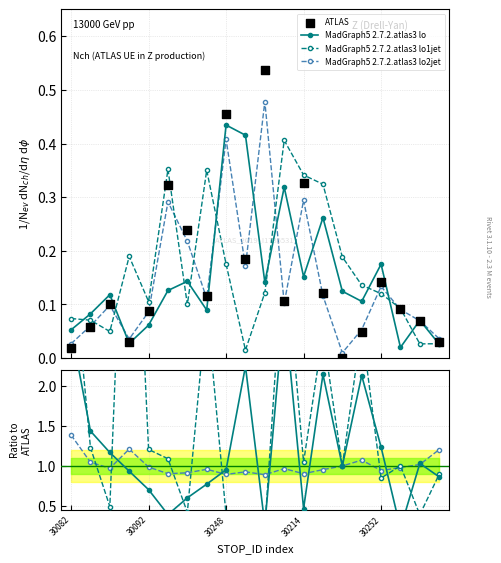

Which series reaches the minimum Y coordinate?

ATLAS